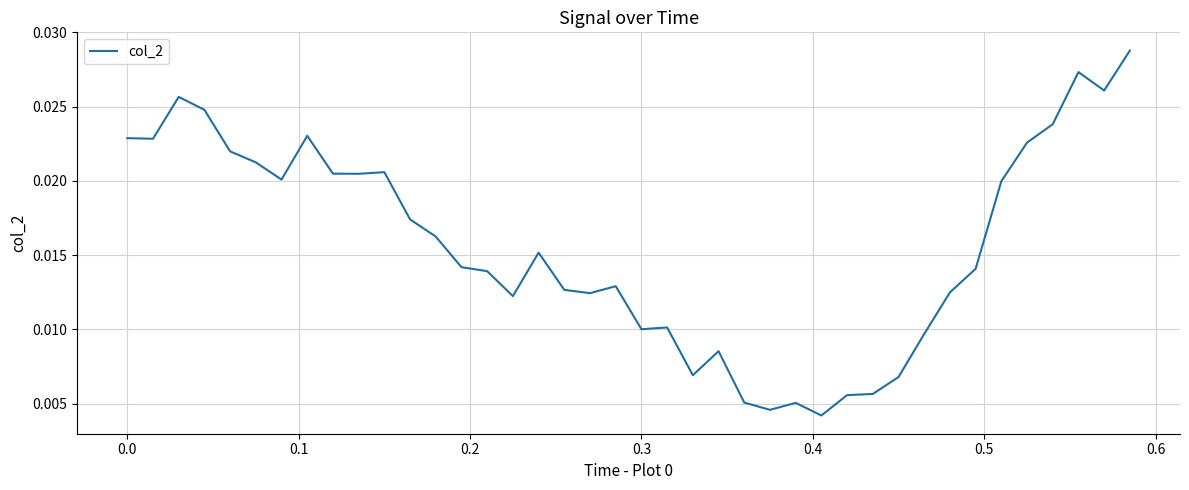

How many lines are shown in the chart?

1